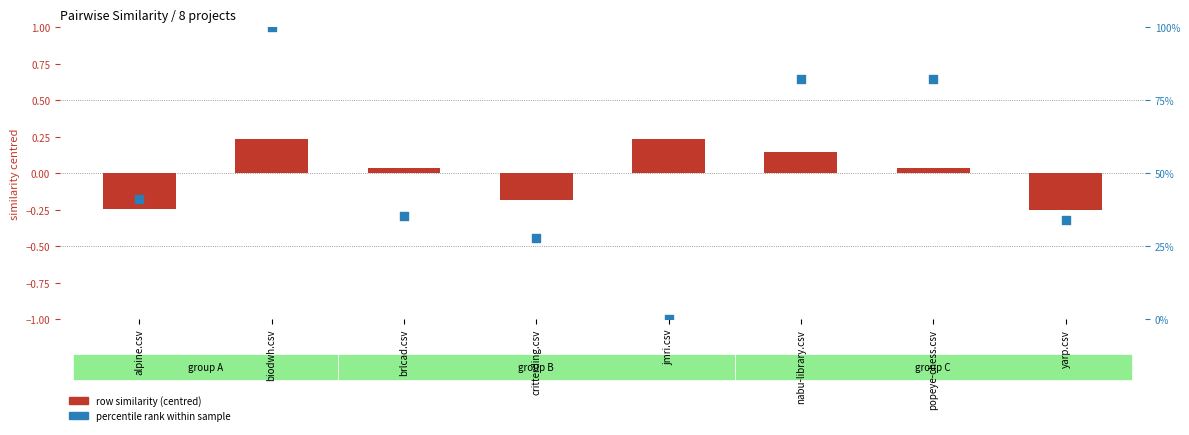

At which category is the sum across all series the highest?

biodwh.csv